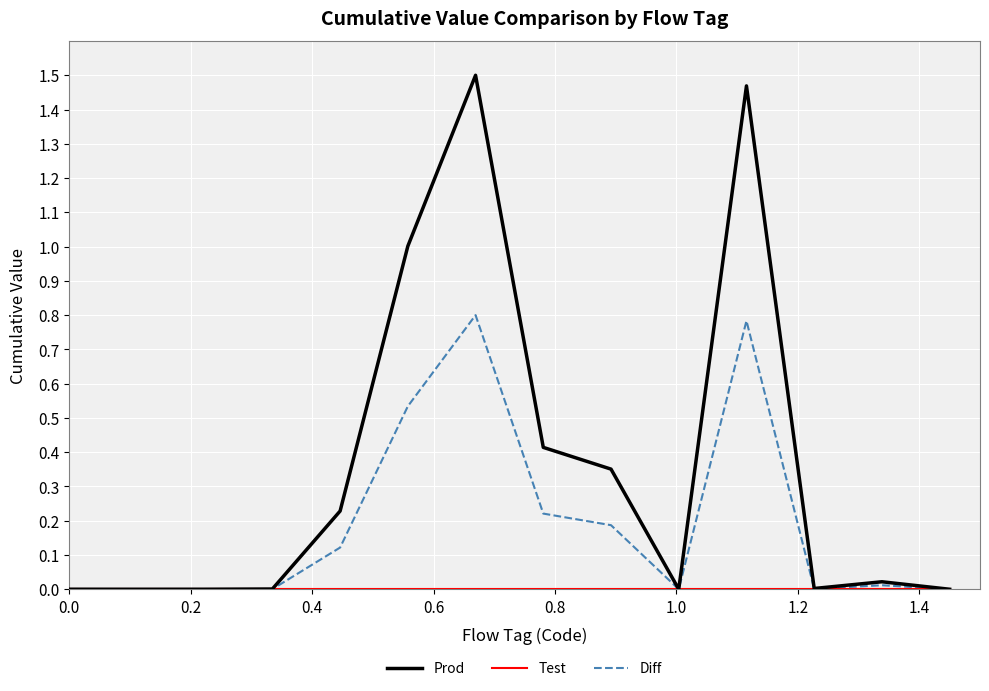

Which series has the largest range (max minus min)?

Prod